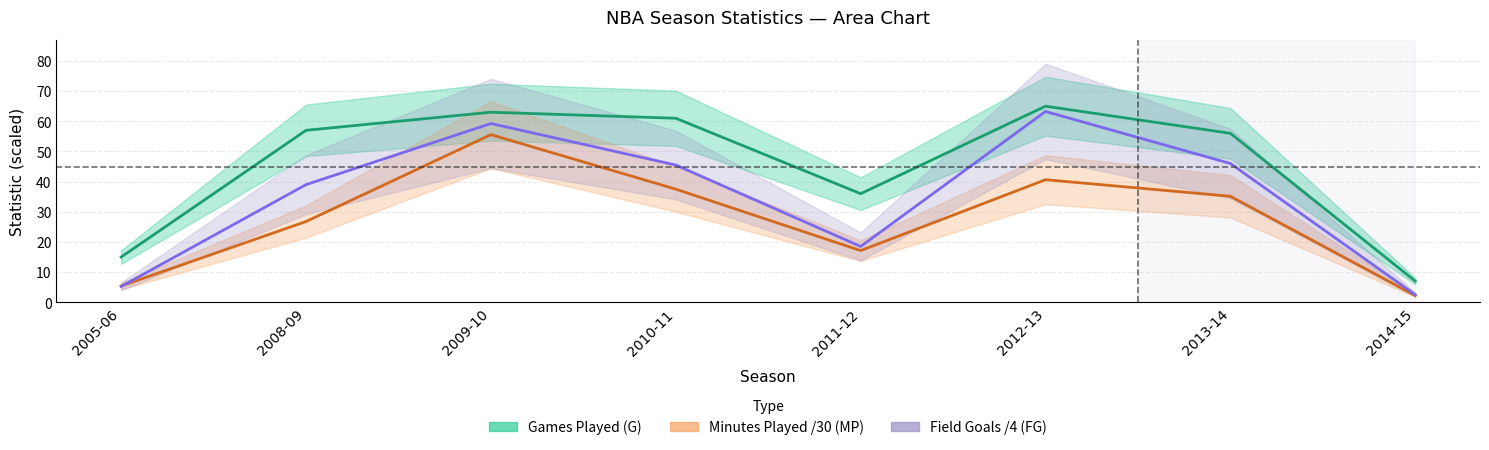

How many lines are shown in the chart?

3